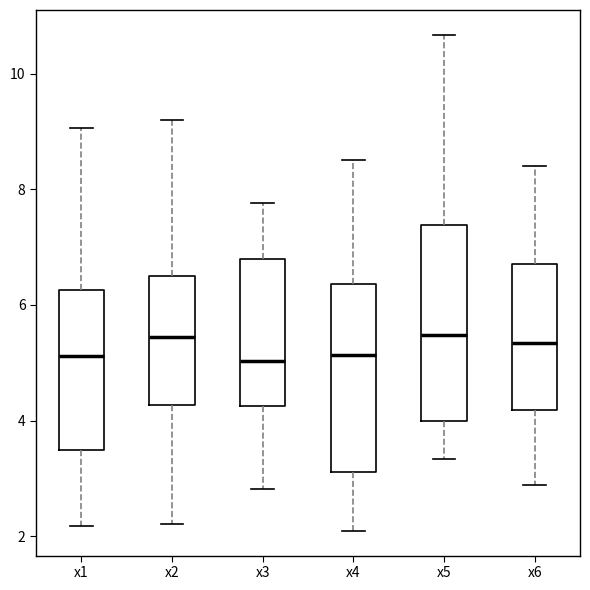

Reading left to right, read every box against the y-axis: the position of its median line, the range the box covers, and the ends of its whiskers. The values are not printed on the chart, so give them approximately, as read against the axis.

x1: median 5.2, box 3.4 to 6.2, whiskers 2.2 to 9.0
x2: median 5.4, box 4.2 to 6.6, whiskers 2.2 to 9.2
x3: median 5.0, box 4.2 to 6.8, whiskers 2.8 to 7.8
x4: median 5.2, box 3.2 to 6.4, whiskers 2.0 to 8.6
x5: median 5.4, box 4.0 to 7.4, whiskers 3.4 to 10.6
x6: median 5.4, box 4.2 to 6.8, whiskers 2.8 to 8.4